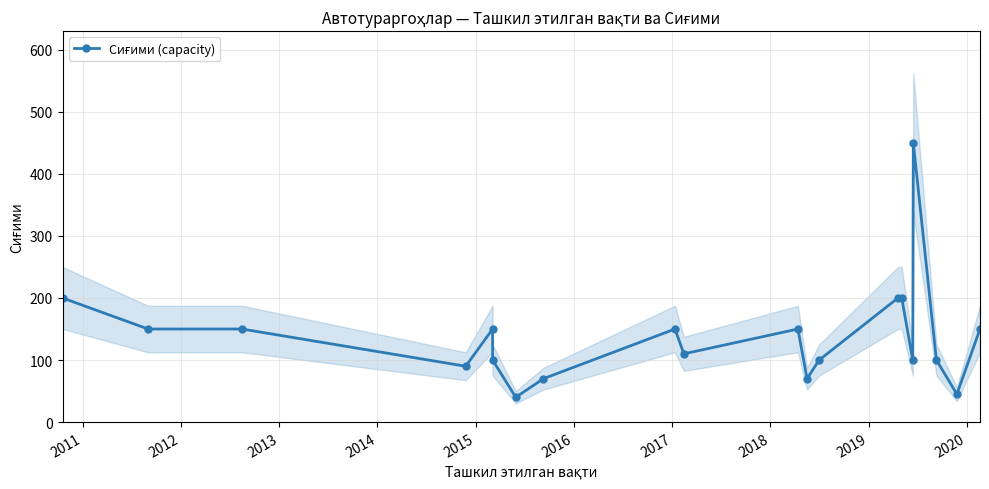

How many interior local peaks (higher than both neighbors) does the data have?

4